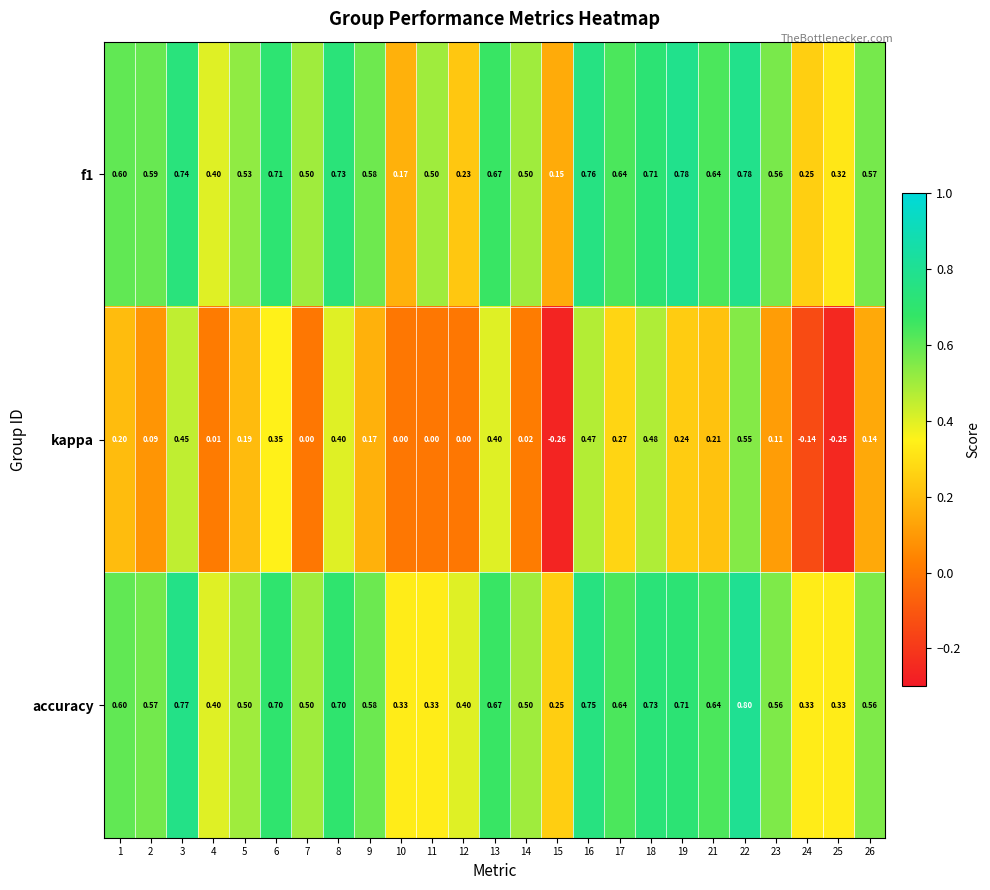

Which series has the largest range (max minus min)?

kappa